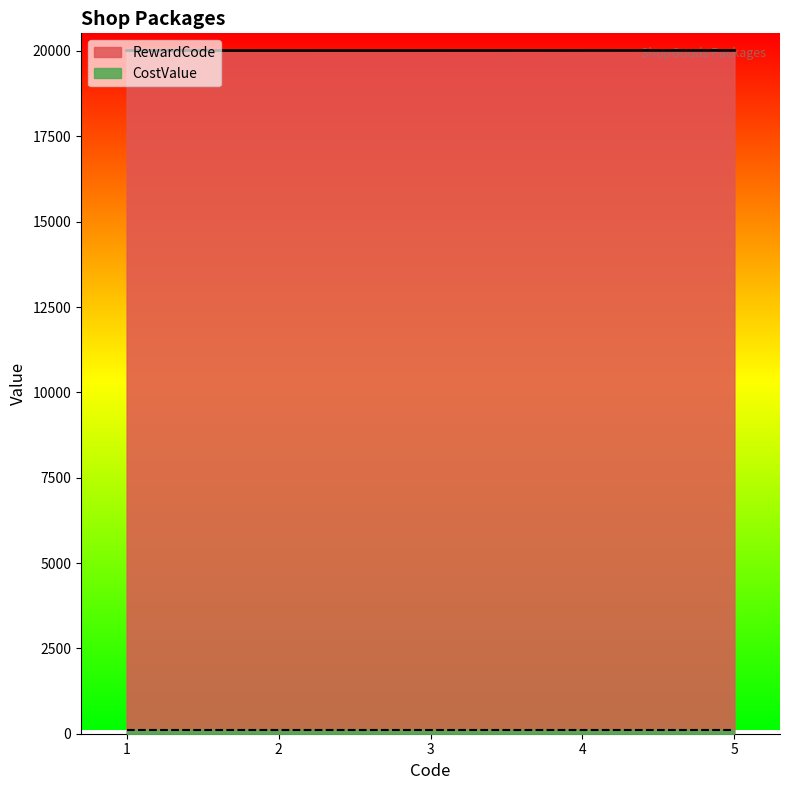

Reading left to right, list all the values displayed in this chart.

20013	20014	20015	20016	20017